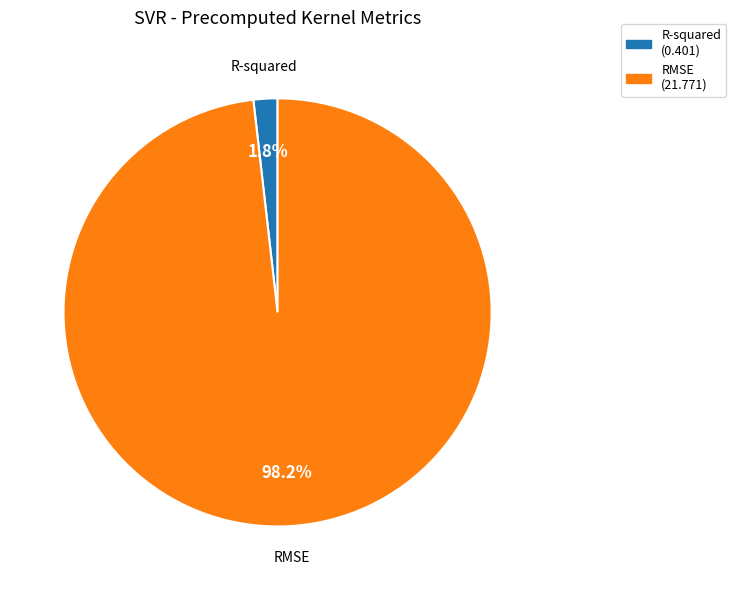

To the nearest percent, what percentage of the pie is RMSE?

98%